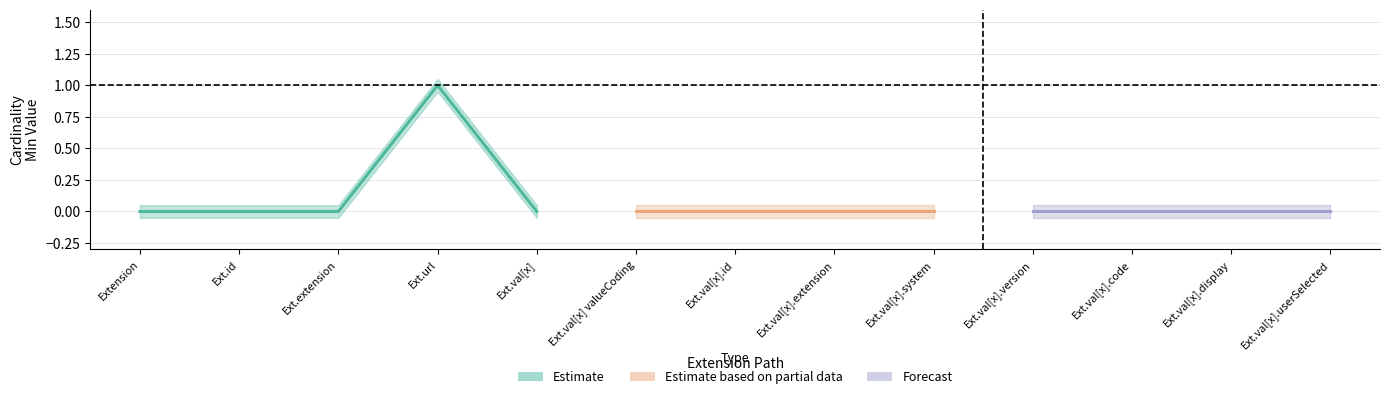

How many interior local peaks does the Base Min series have?

1